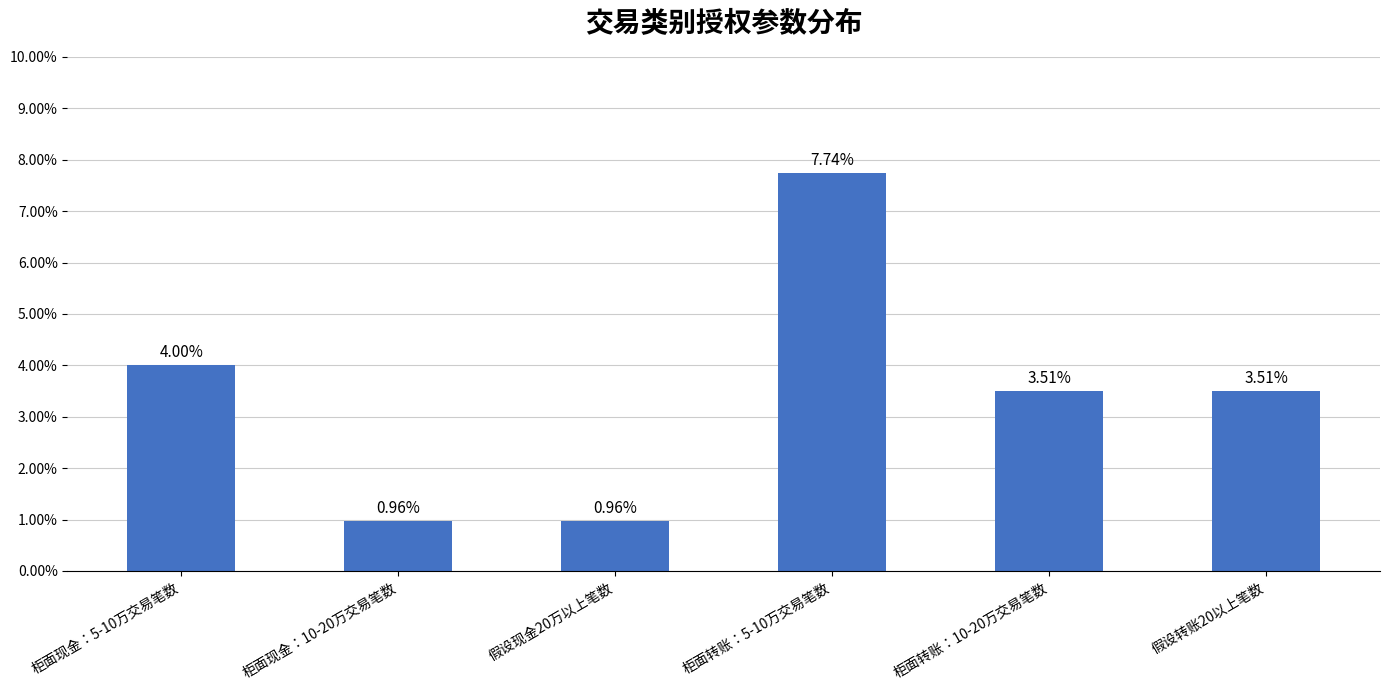

What is the difference between the maximum and minimum values?

0.1